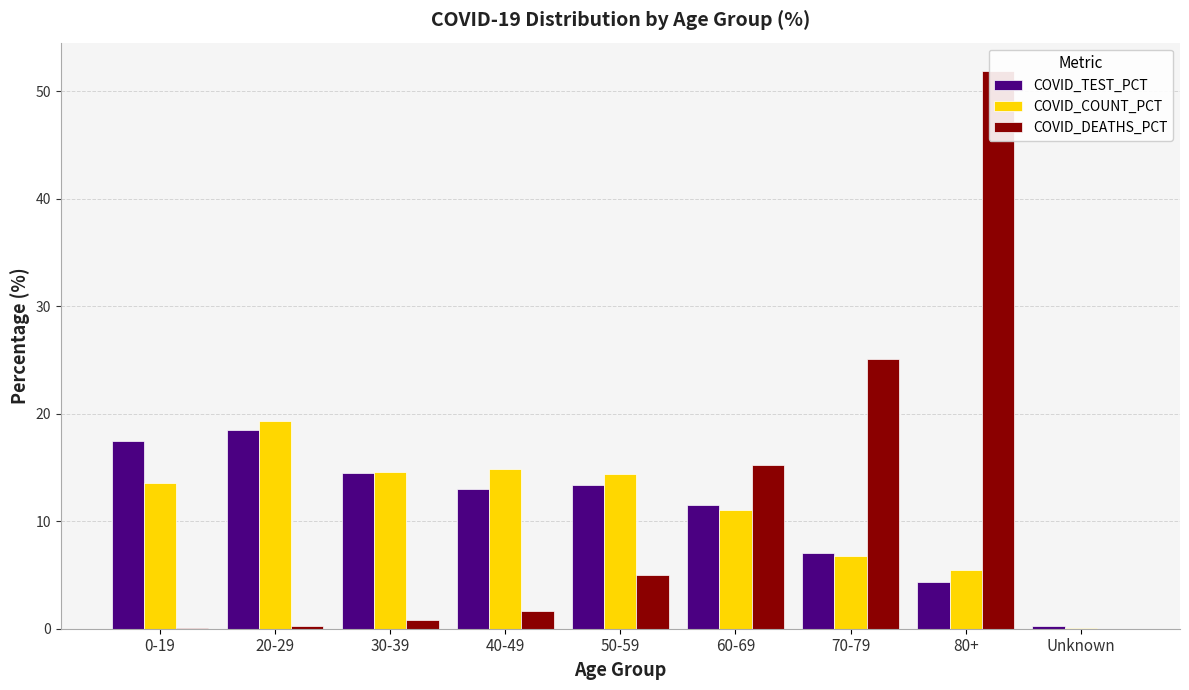

Rank the series at 20-29 from lowest to highest value.

COVID_DEATHS_PCT, COVID_TEST_PCT, COVID_COUNT_PCT